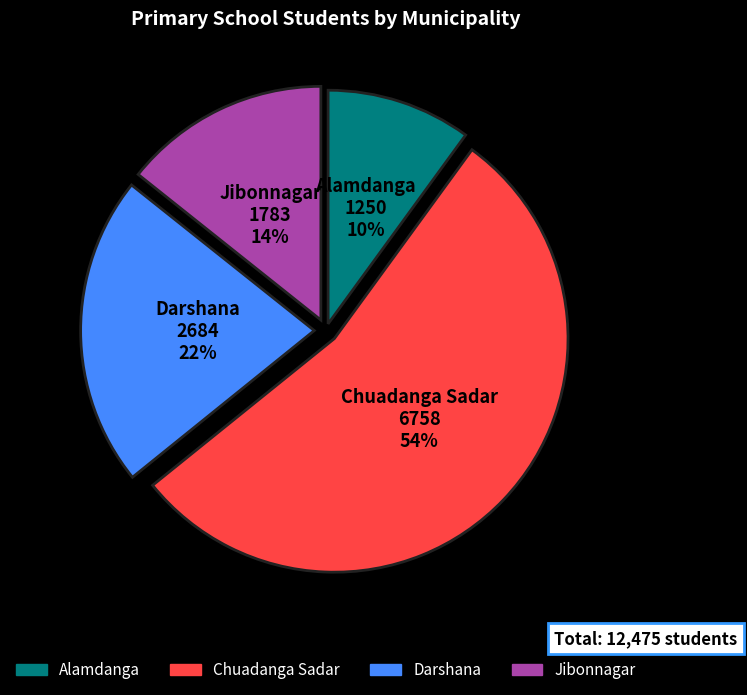

Which category has the biggest portion of the pie?

Chuadanga Sadar